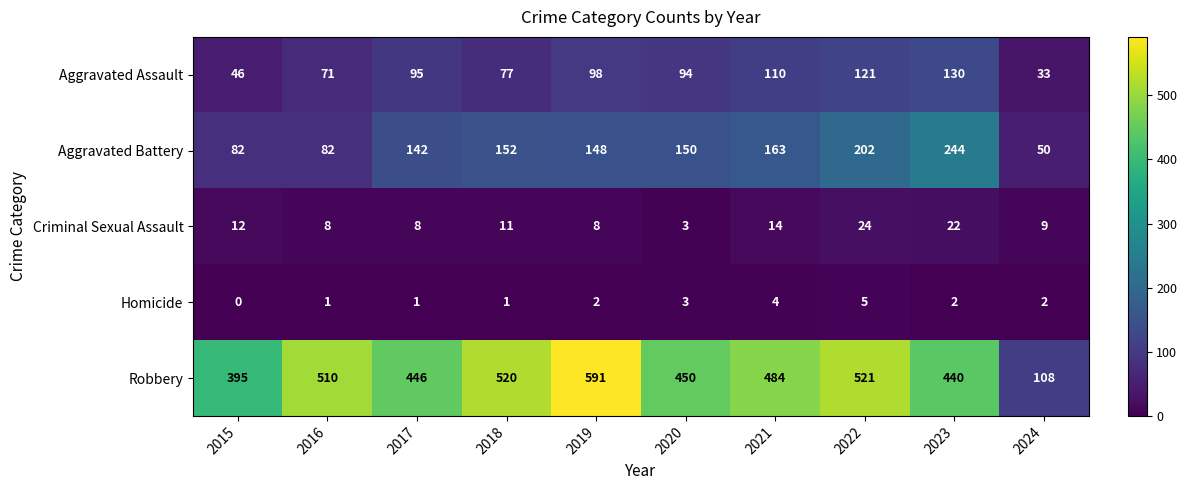

Read the Robbery value at 2023.

440